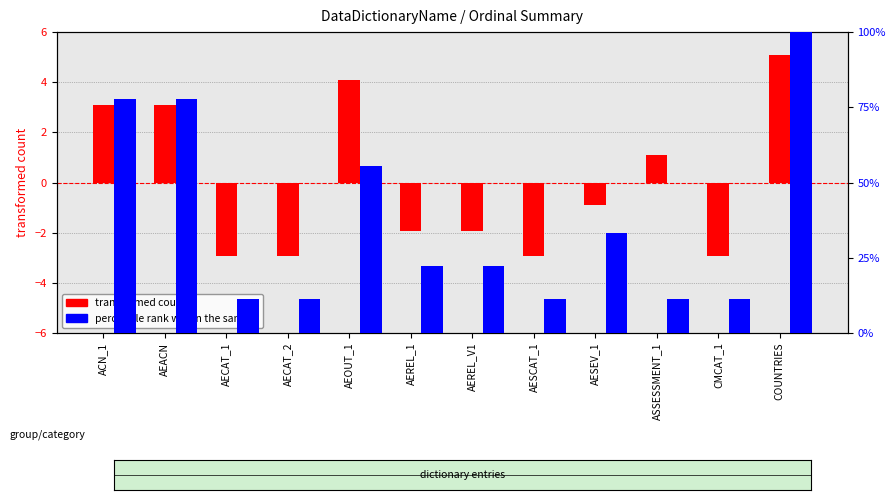

What is the label of the 1st bar from the right?

COUNTRIES